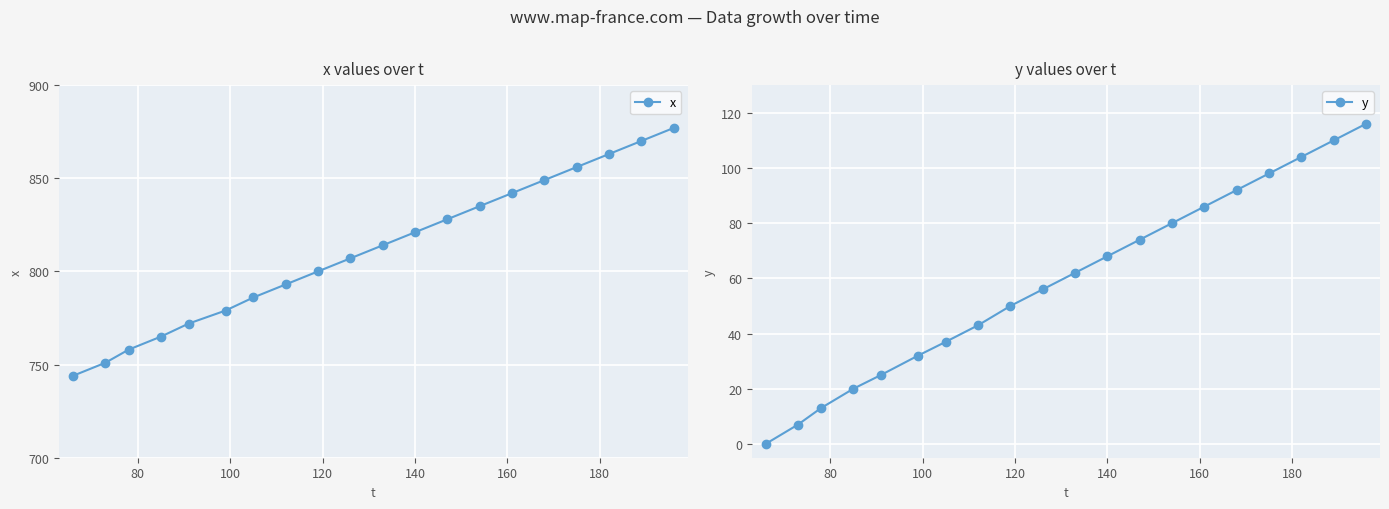

What is the value of the x point at the 14th from the left?

835